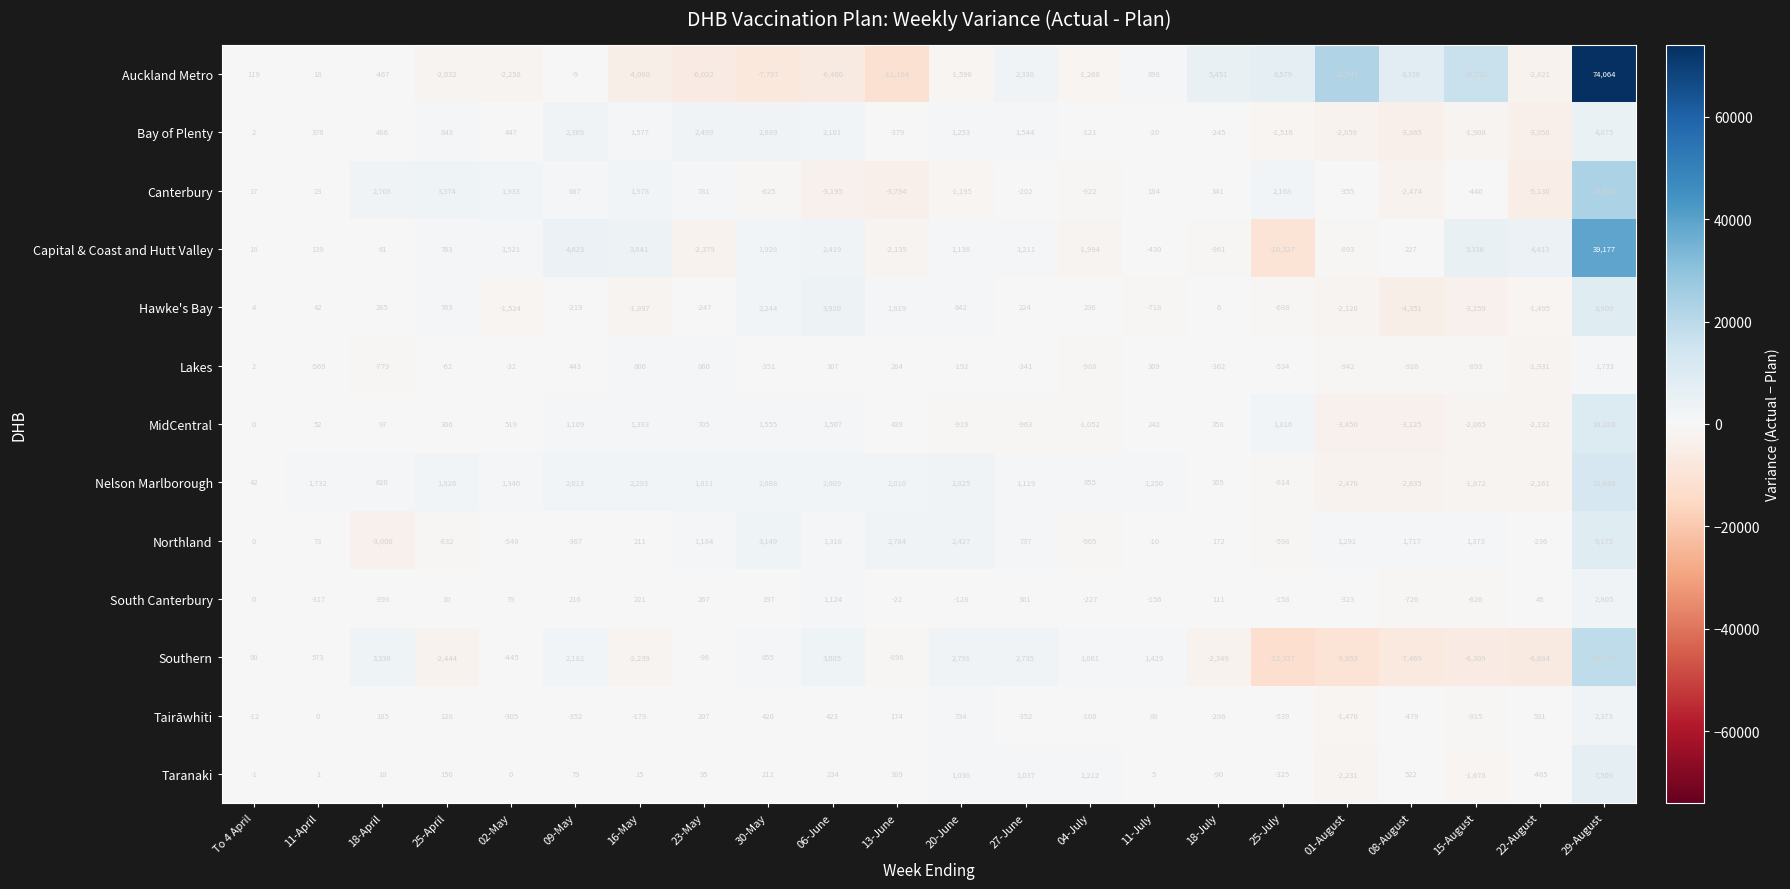

At which category is the sum across all series the highest?

29-August